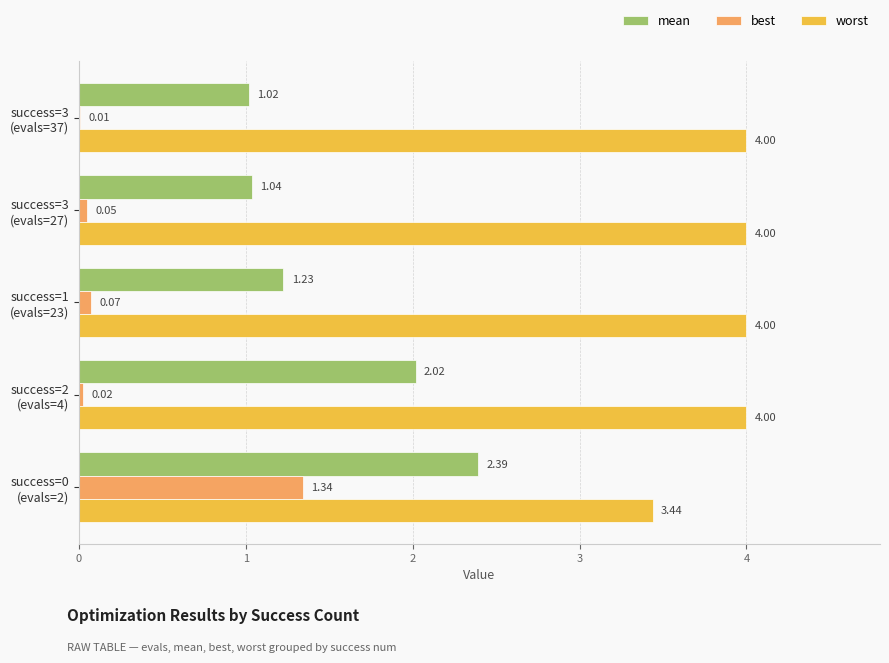

Which series has the largest total across all categories?

worst